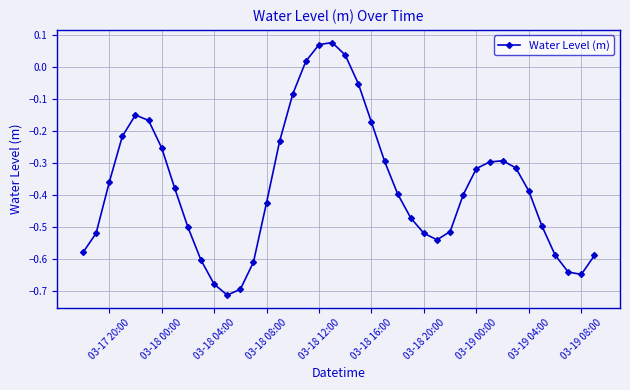

True or false: the data has more than 0 interior local peaks.

True